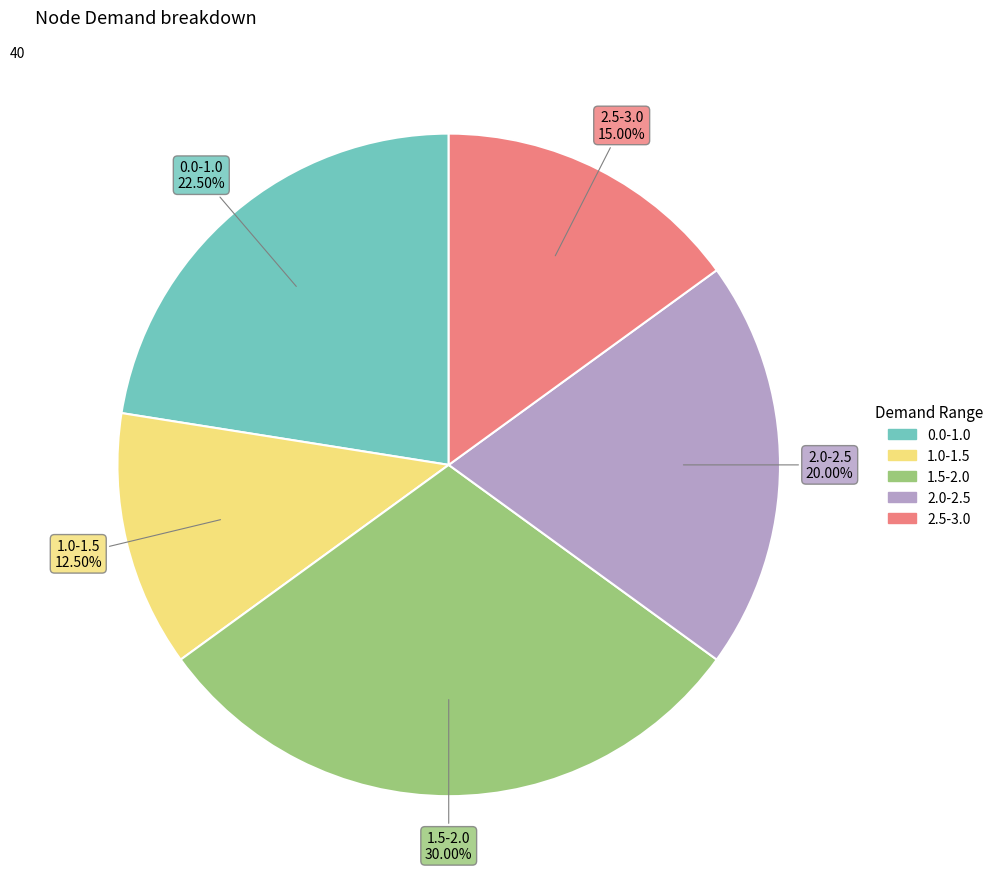

To the nearest percent, what is the average slice percentage?

20%